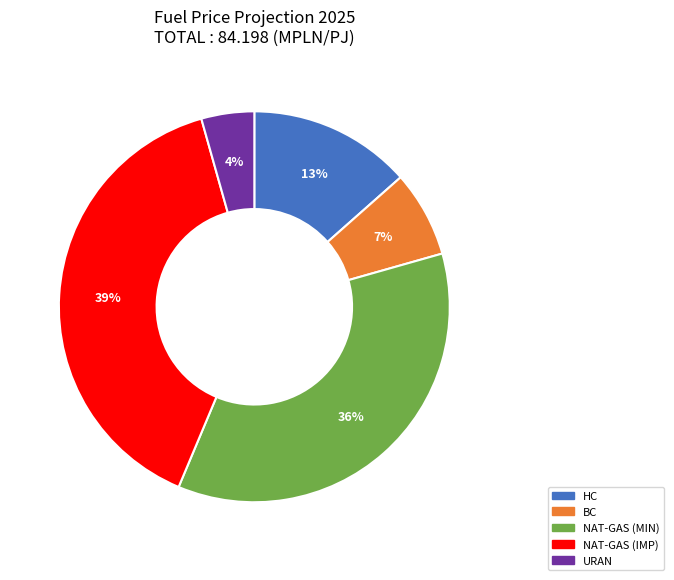

Rank the categories by value from highest to lowest.

NAT-GAS (IMP), NAT-GAS (MIN), HC, BC, URAN